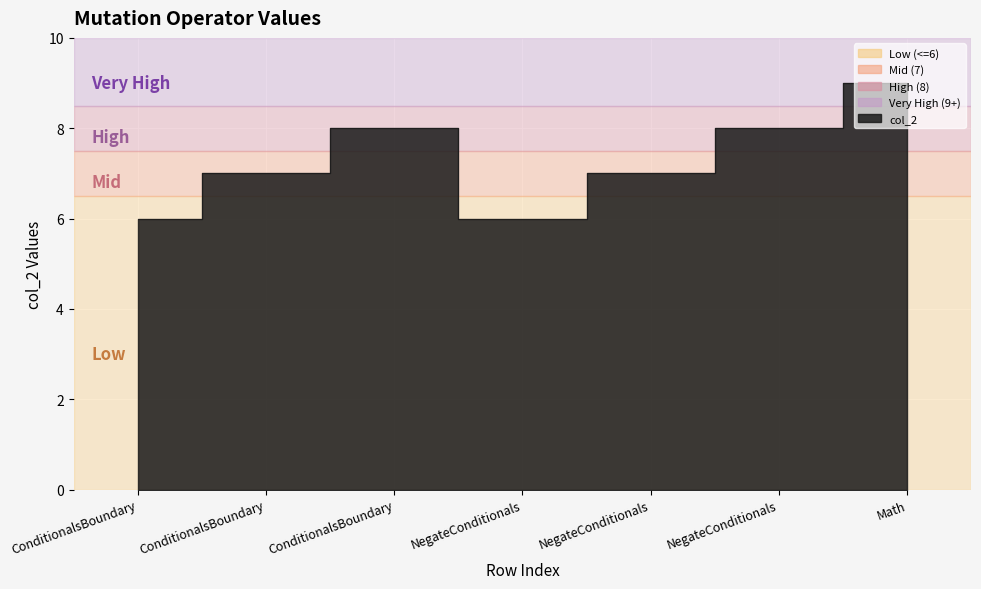

What is the difference between the values at NegateConditionals and ConditionalsBoundary?

2